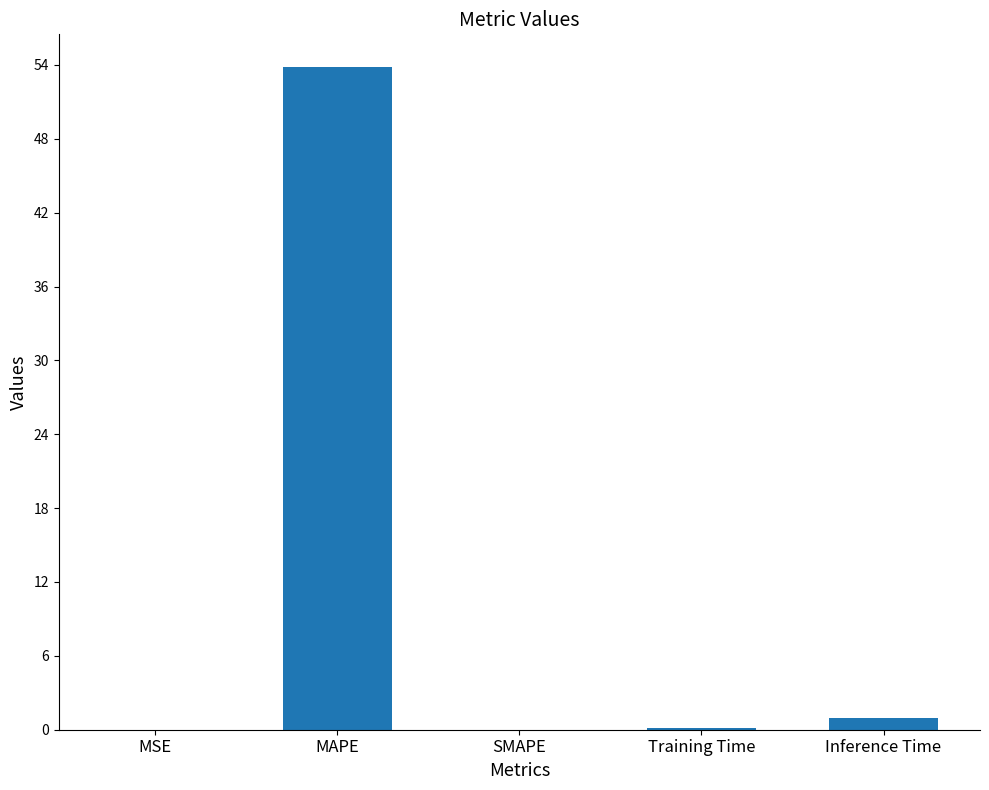

Where is the data nearest to the value 26?

Inference Time